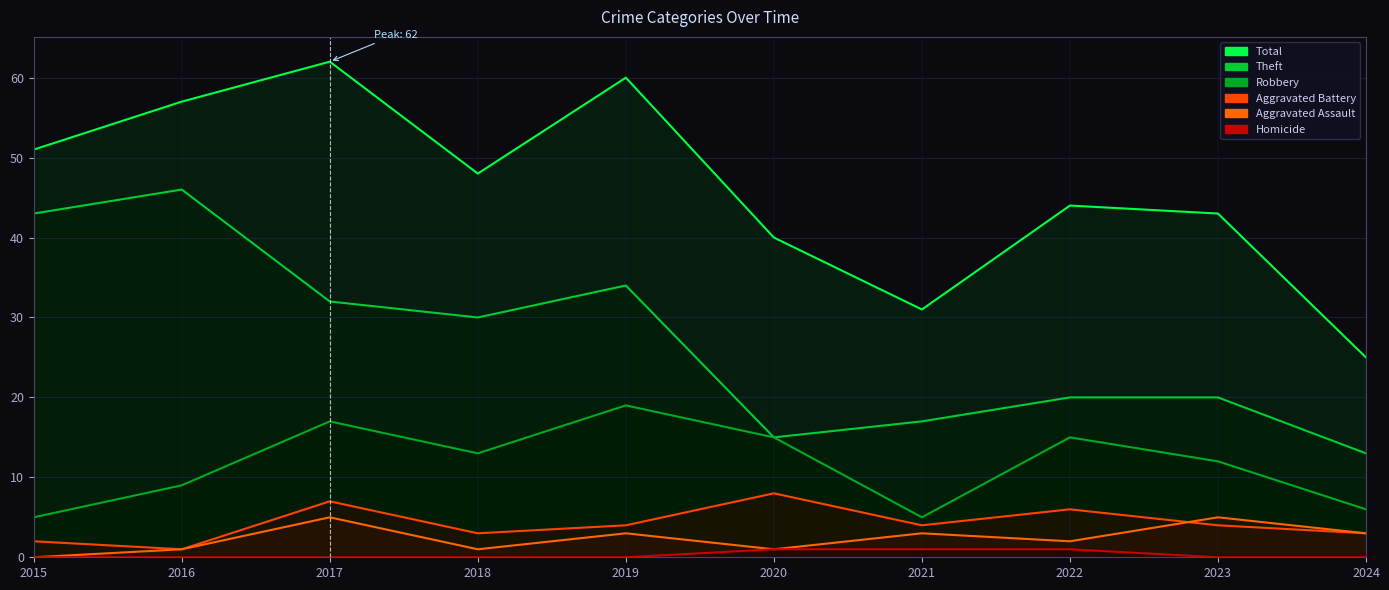

What is the value of the Aggravated Assault point at the 8th from the left?

2